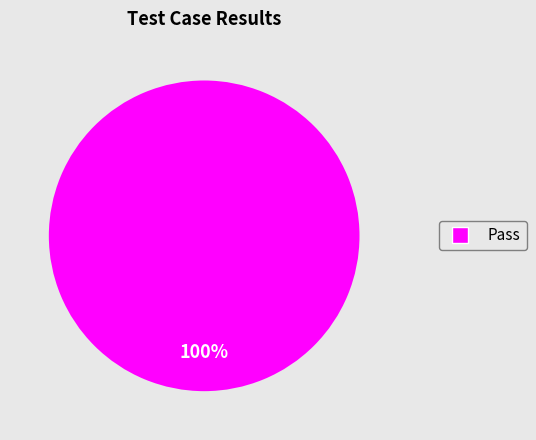

Is there a majority slice in this chart?

Yes